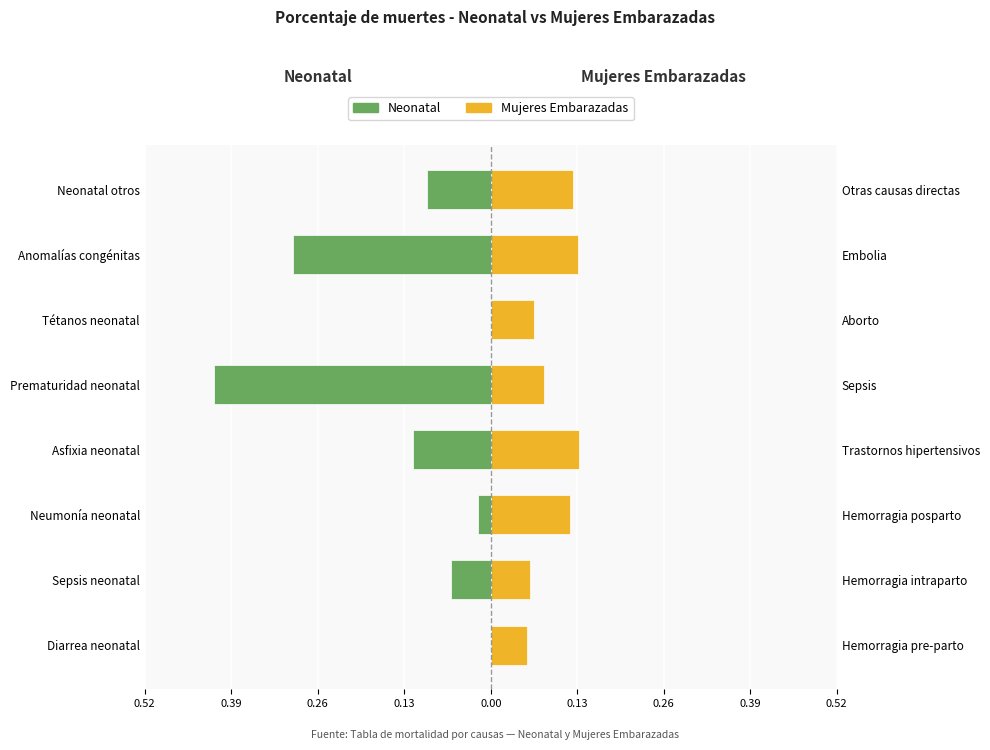

How many negative values does the Neonatal series have?

6